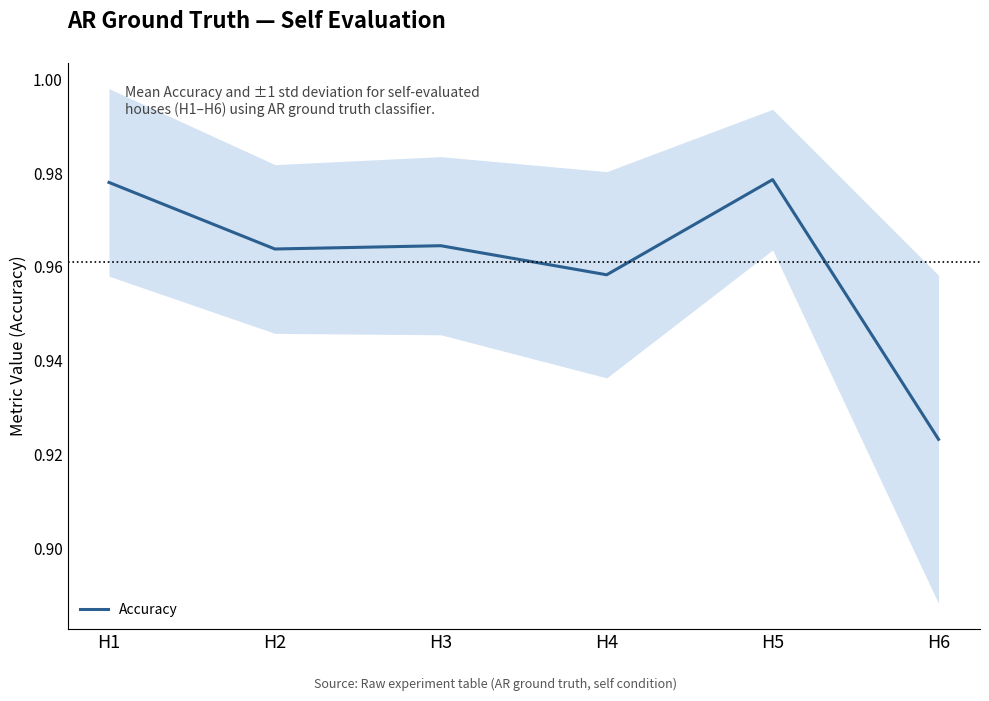

The chart shows a value of 1.0 at H1. True or false?

True